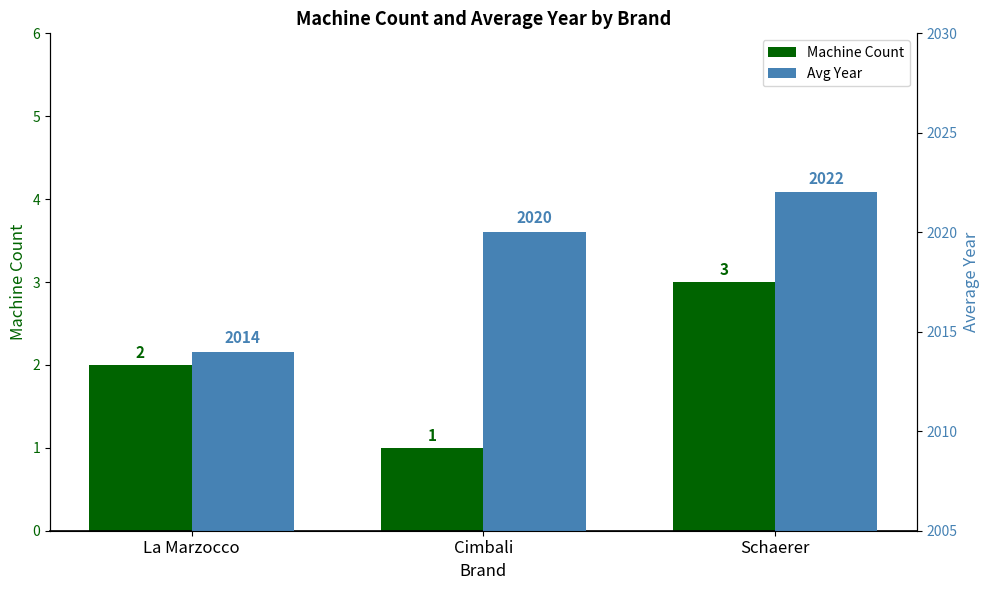

At which category is the sum across all series the highest?

Schaerer